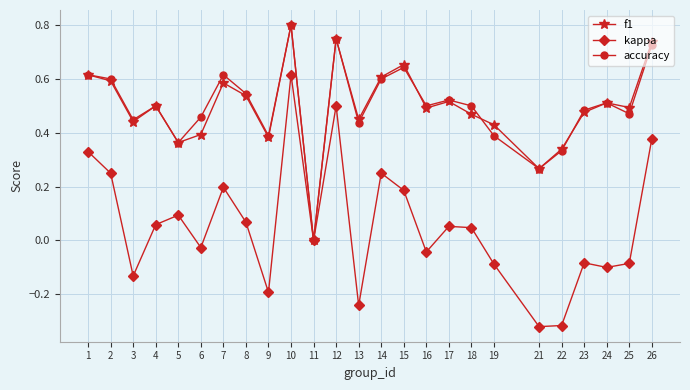

True or false: accuracy has a value of 0.6 at 15.

True